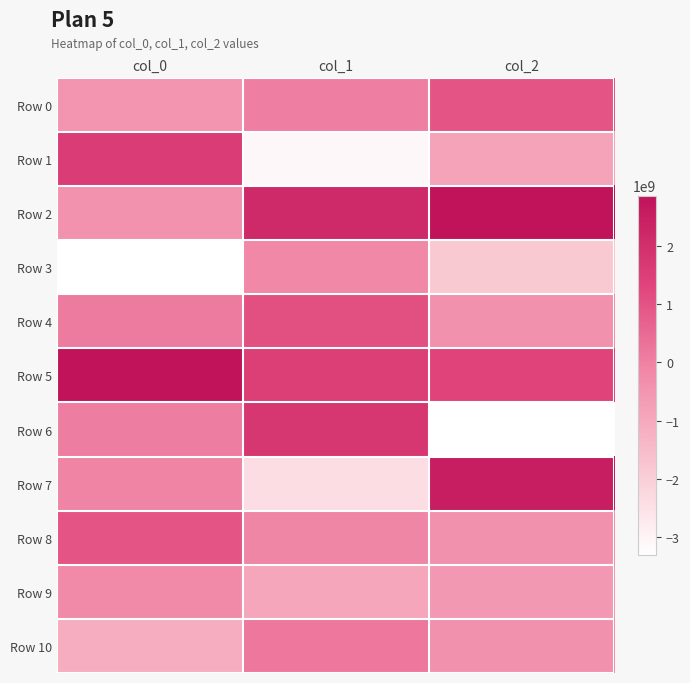

At which category does the chart reach its minimum across all series?

col_2